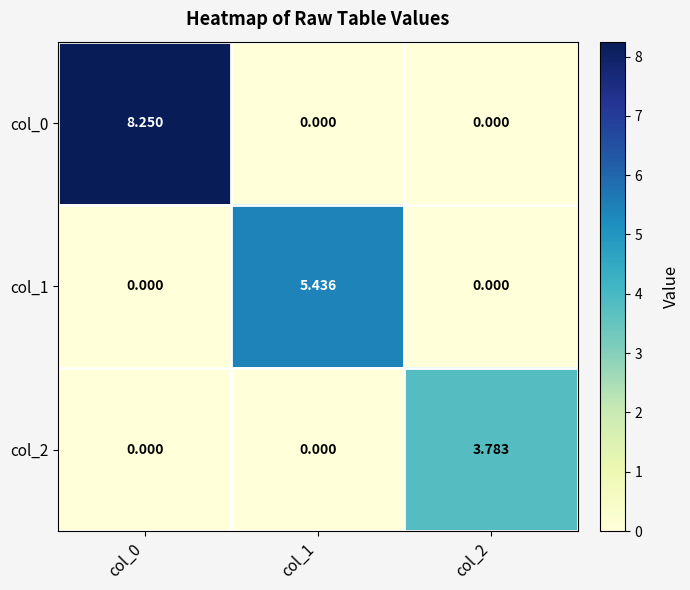

Is the value of col_2 at col_2 greater than the value of col_1 at col_0?

Yes